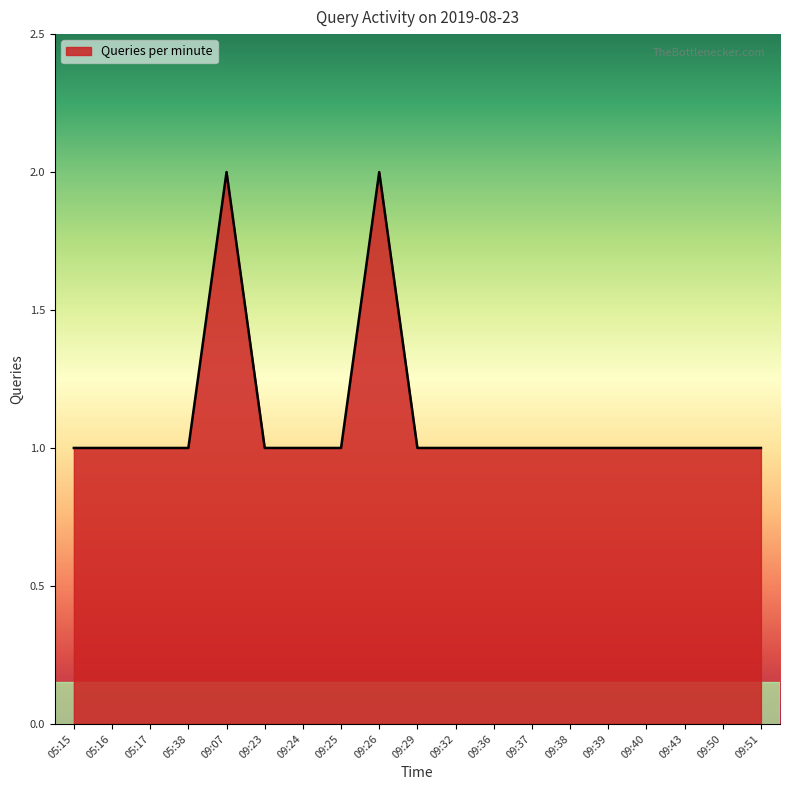

Read the value at 05:15.

1